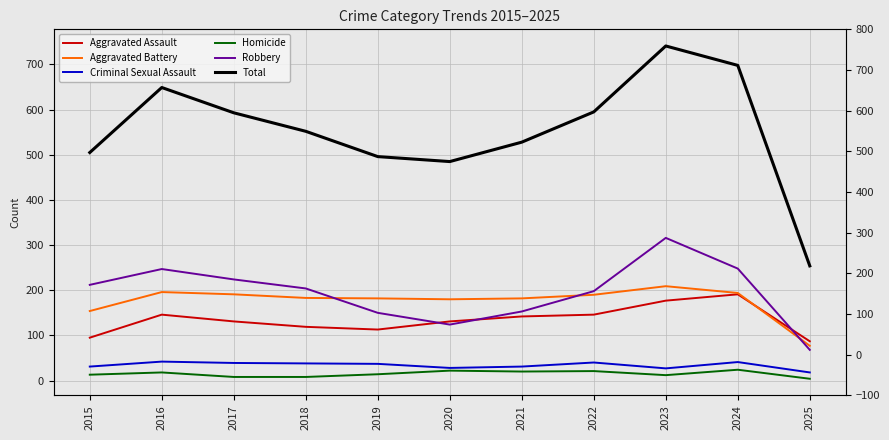

How many values in the Aggravated Assault series exceed 131?

5